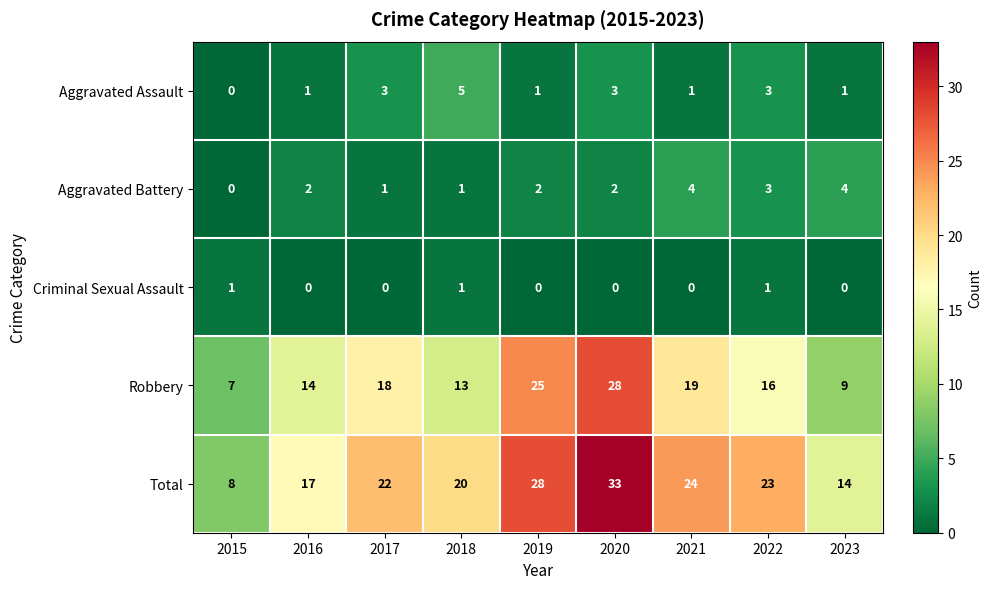

What is the total value across all series at 2018?

40